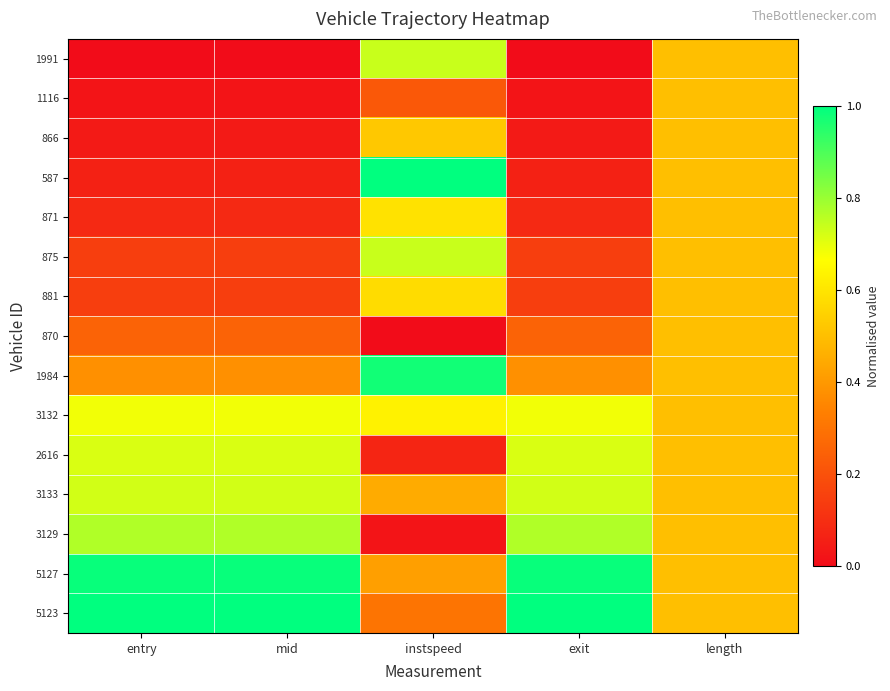

How many categories are shown in the chart?

5